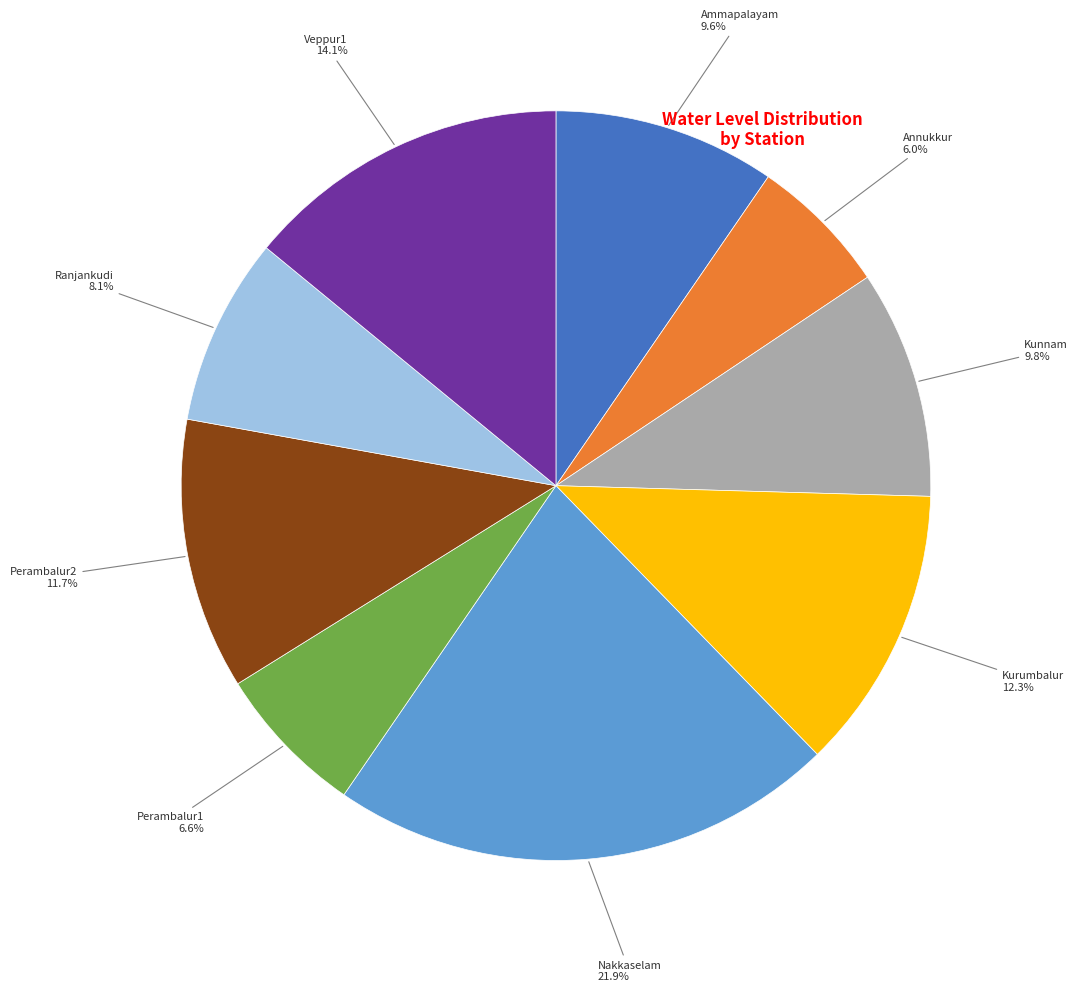

Is there a majority slice in this chart?

No